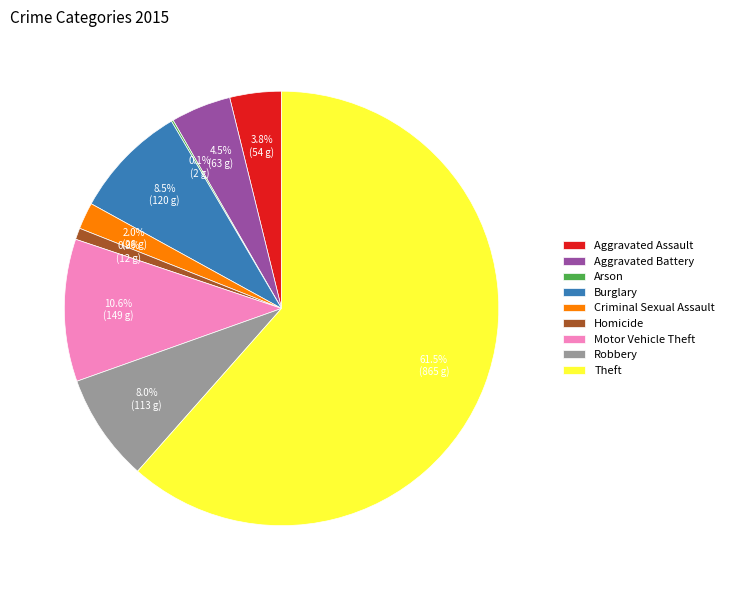

Which category has the biggest portion of the pie?

Theft